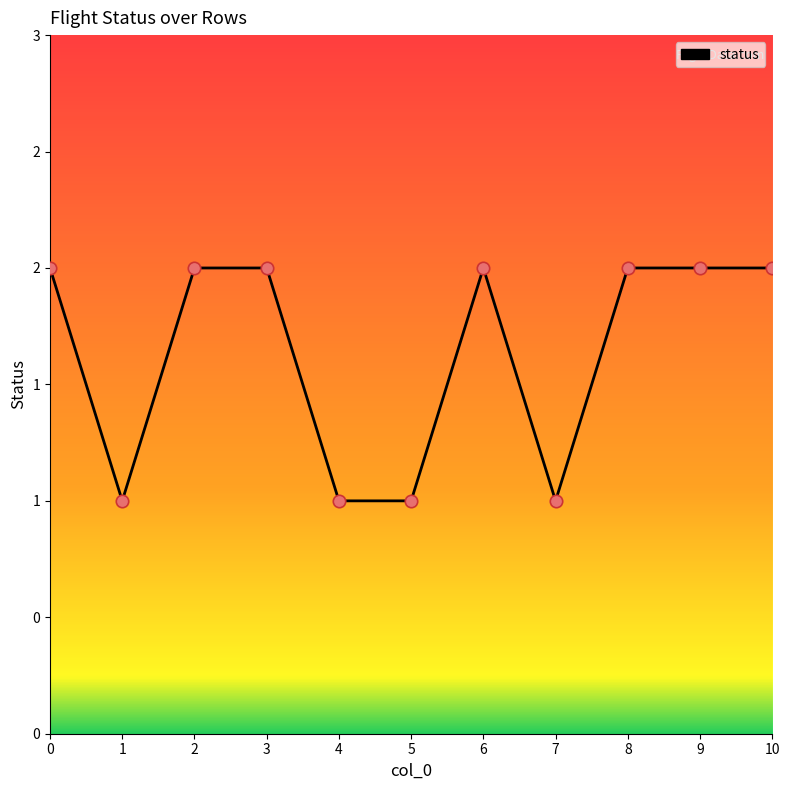

Approximately how many times larger is the value at 2 compared to 7?

2.0